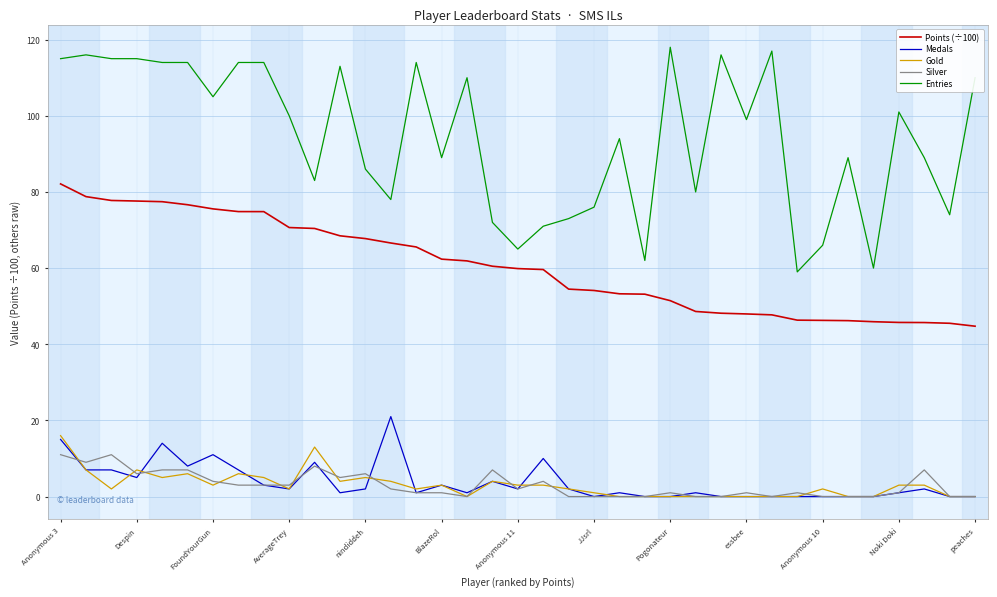

Which series has the largest total across all categories?

Entries